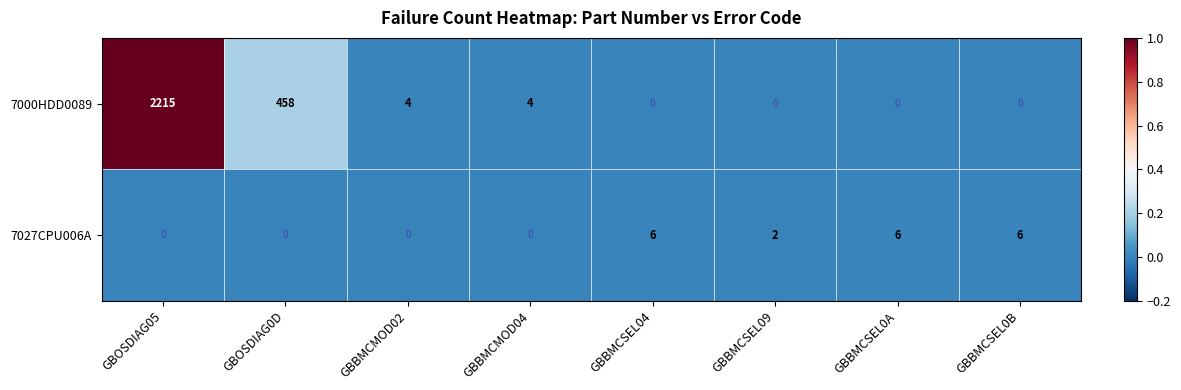

Which series changed the most between GBOSDIAG05 and GBOSDIAG0D?

7000HDD0089